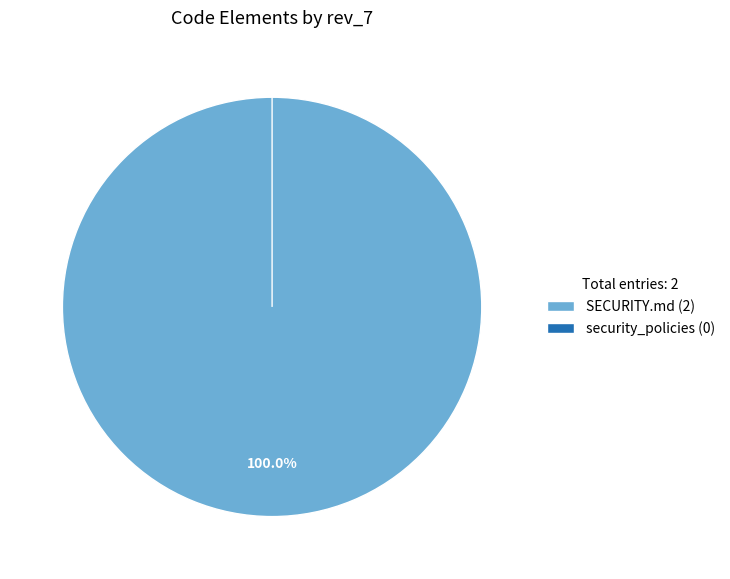

Does security_policies account for over 50% of the chart?

No